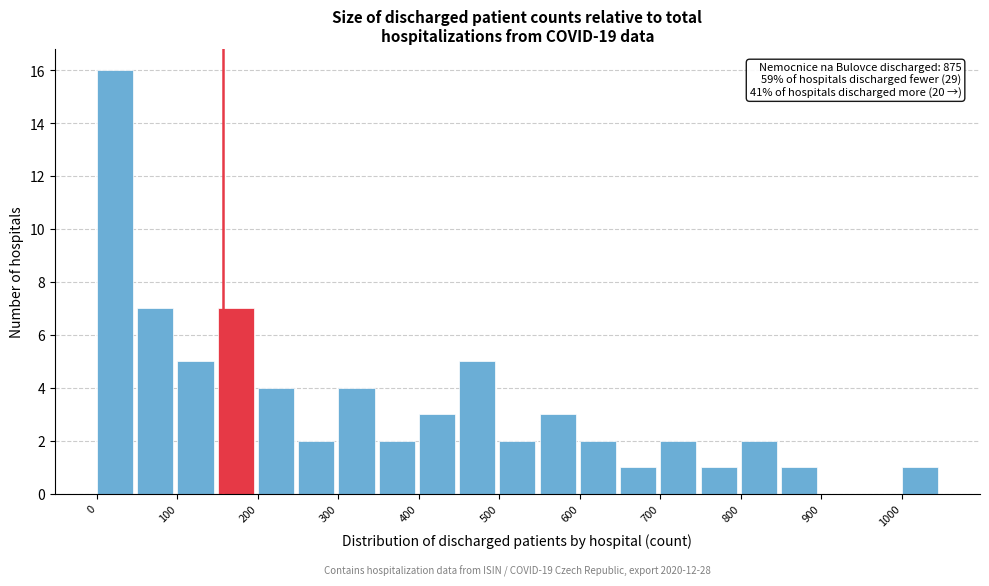

Which range on the x-axis has the tallest bar?

0 to 50